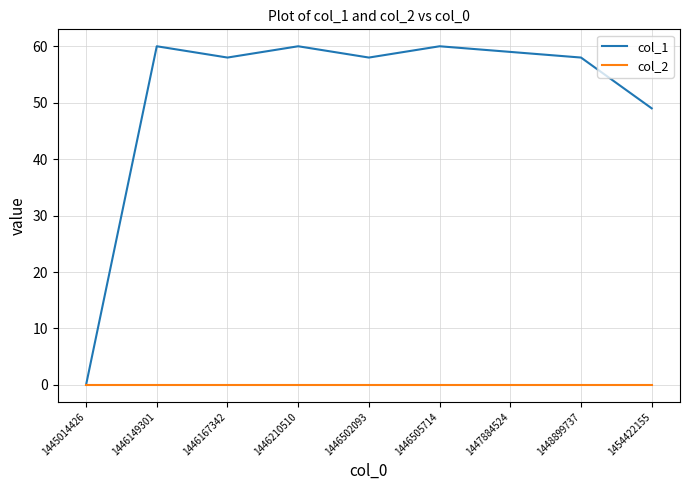

The col_1 series shows 76 at 1446502093. True or false?

False